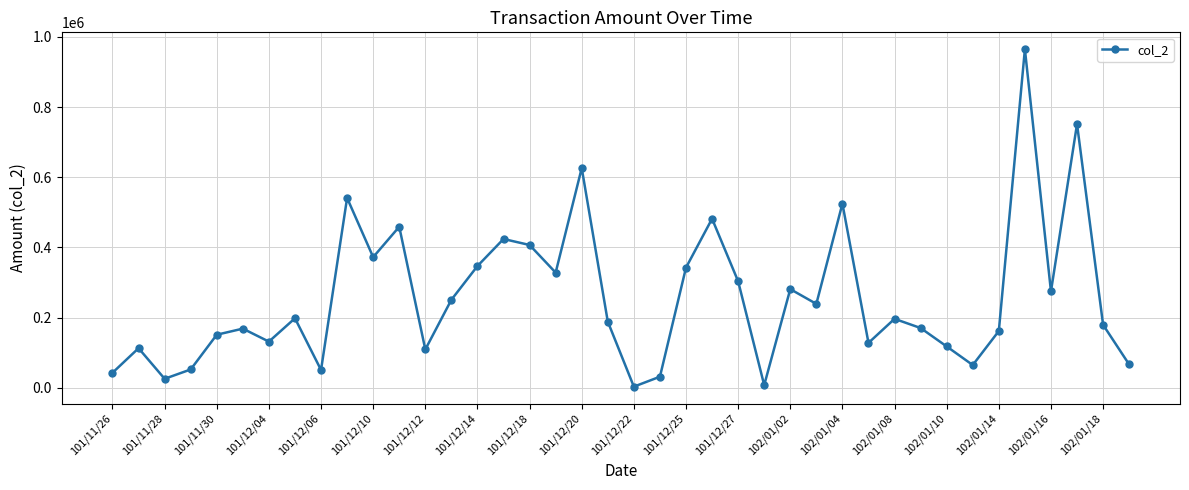

What is the sum of all values?

10272760